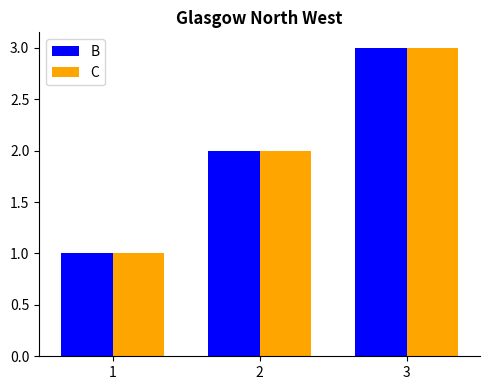

How many groups of bars are there?

3